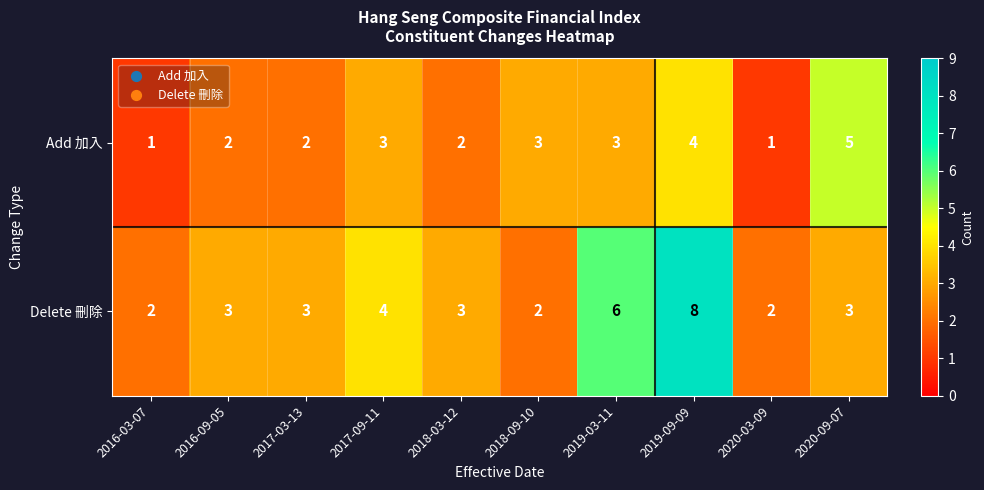

What is the difference between the maximum and minimum values in the Delete 刪除 series?

6